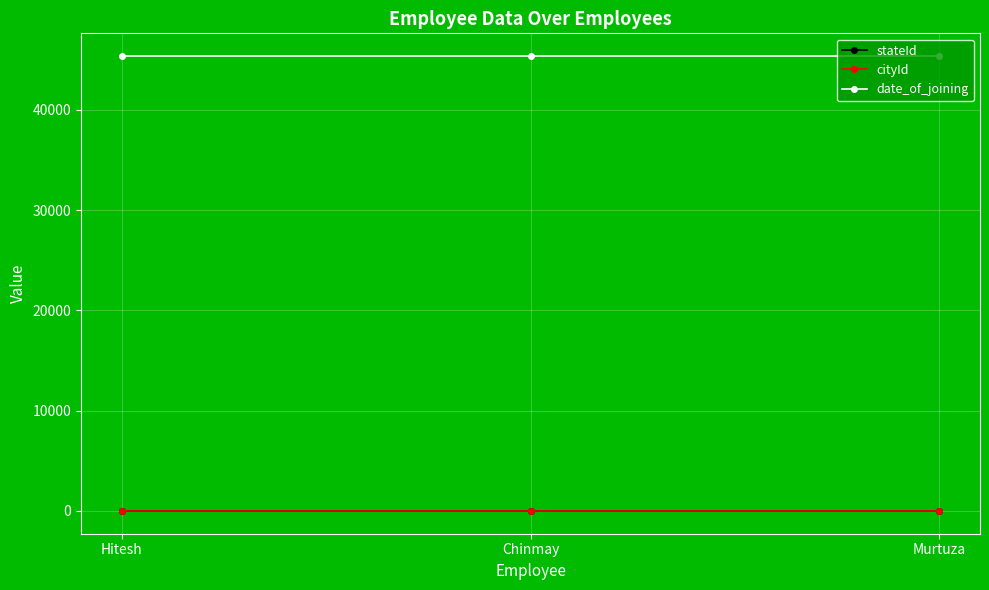

The value of date_of_joining at Chinmay is 45373. True or false?

True